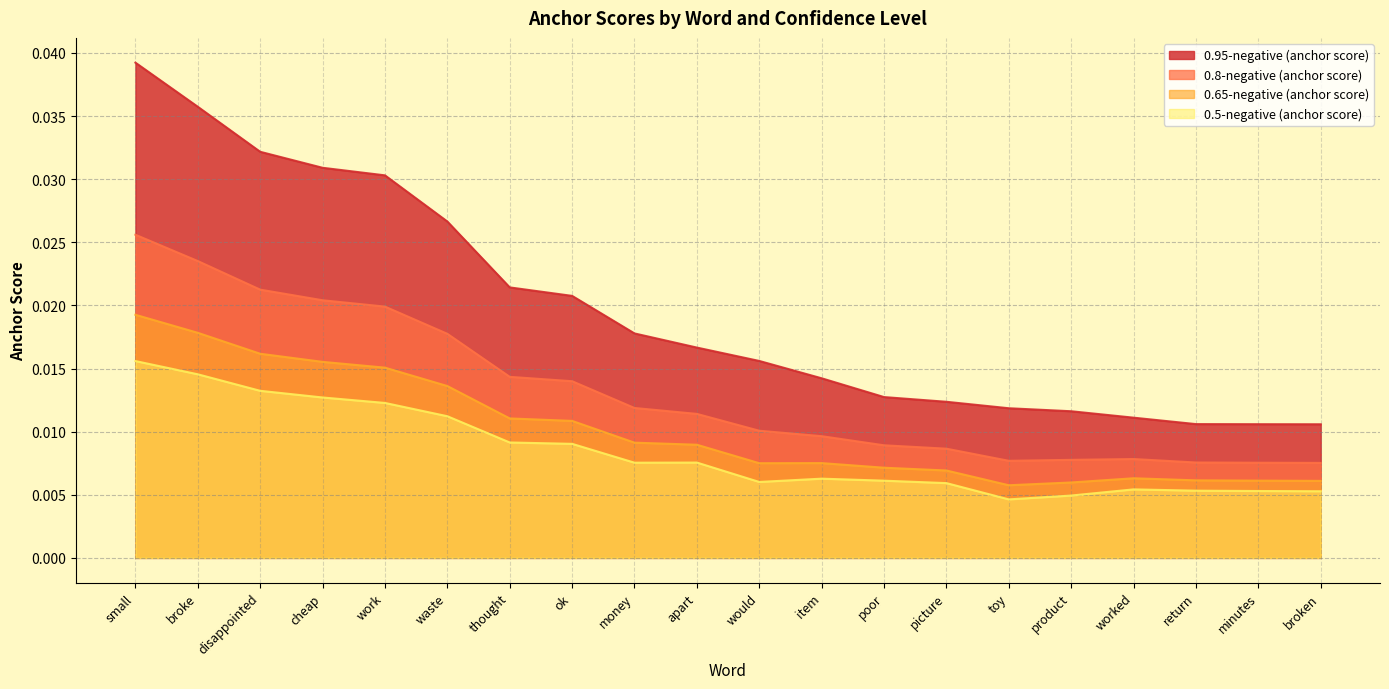

What is the sum of all 0.65-negative (anchor score) values?

0.2